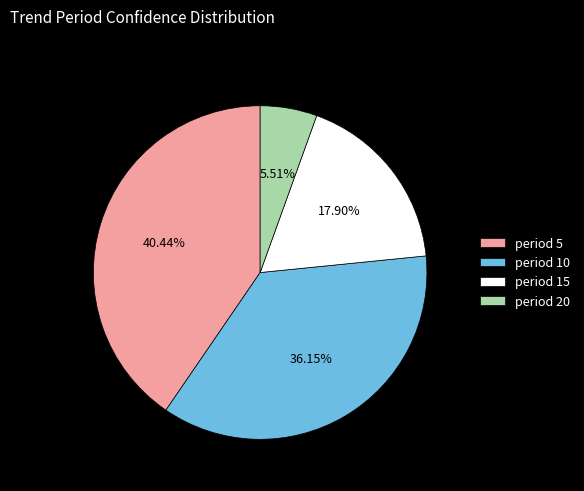

Rank the categories by value from highest to lowest.

period 5, period 10, period 15, period 20